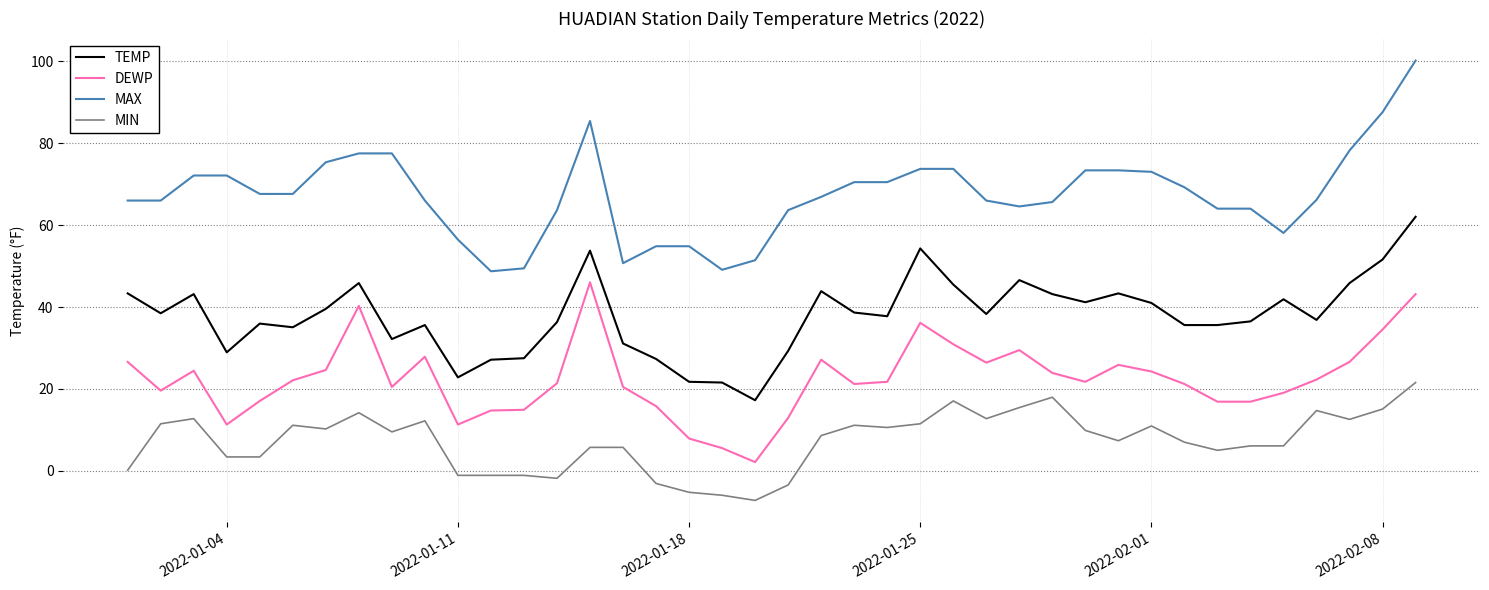

List the series in order of their peak value, lowest first.

MIN, DEWP, TEMP, MAX